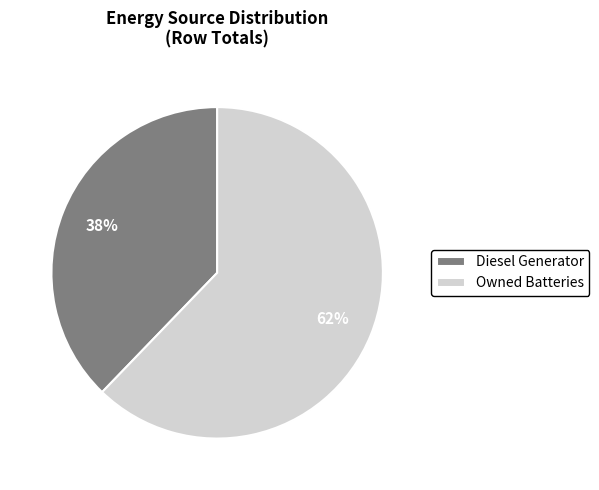

To the nearest percent, what is the average slice percentage?

50%